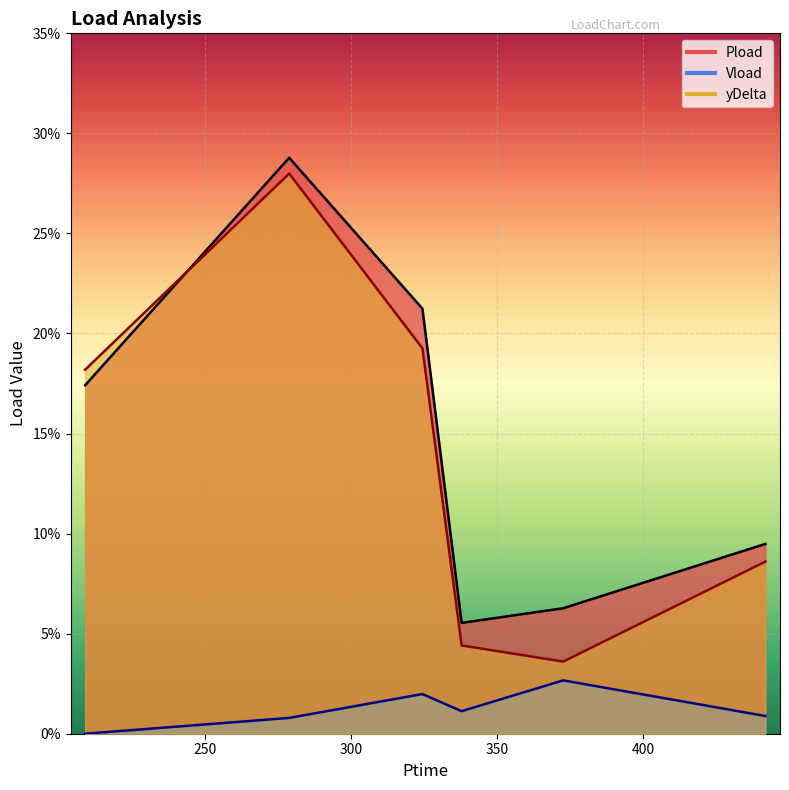

What is the label of the 1st point from the left?

209.142